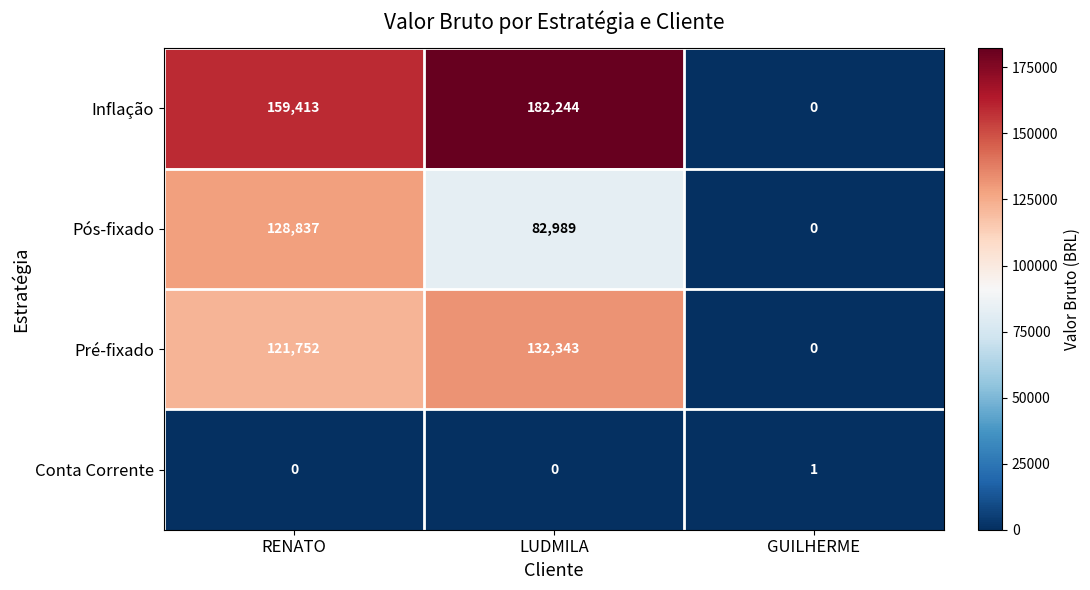

True or false: Inflação has a value of 89683 at GUILHERME.

False